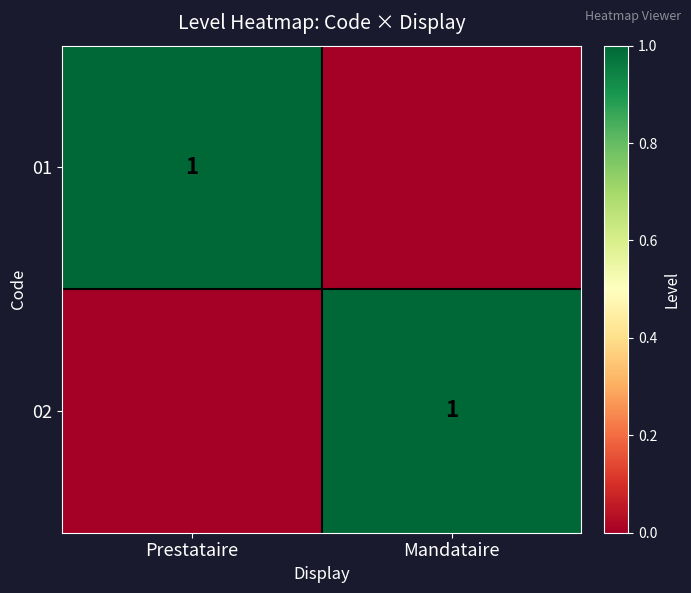

Is it true that 02 equals 1 at Mandataire?

True